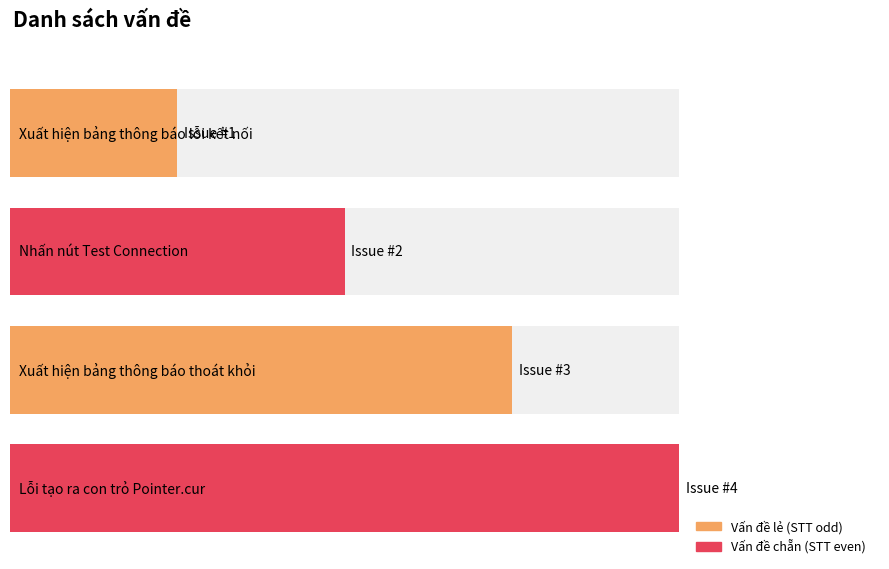

List the labels in order of value, largest first.

Lỗi tạo ra con trỏ Pointer.cur, Xuất hiện bảng thông báo thoát khỏi, Nhấn nút Test Connection, Xuất hiện bảng thông báo lỗi kết nối